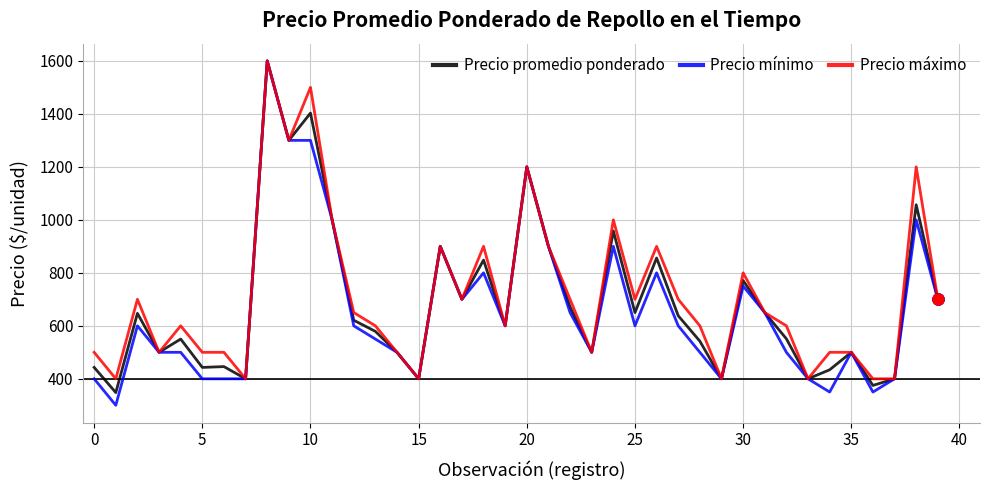

What is the maximum value shown in the chart?

1600